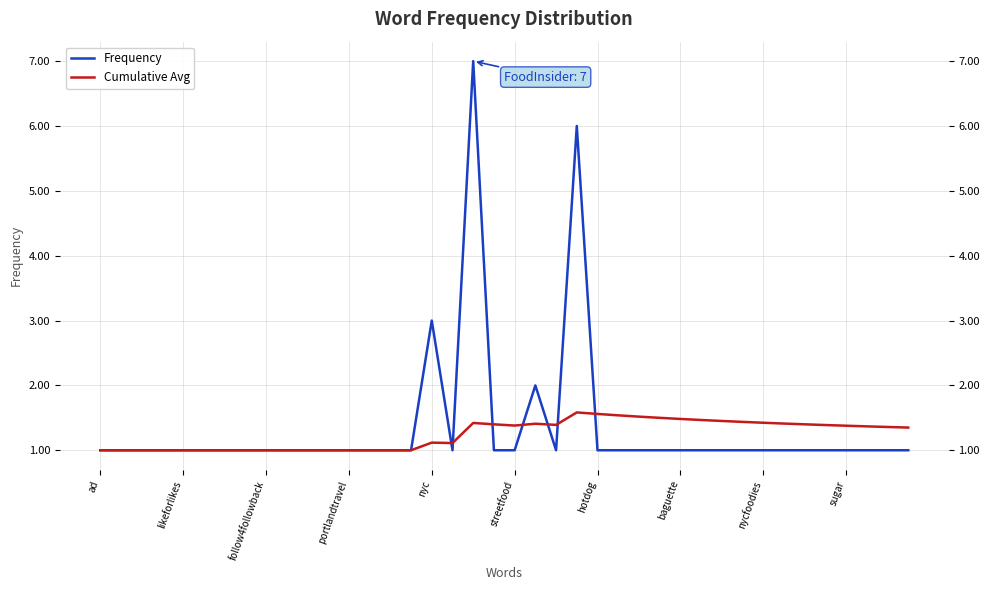

In Frequency, how many points are higher than both neighbors (excluding endpoints)?

4